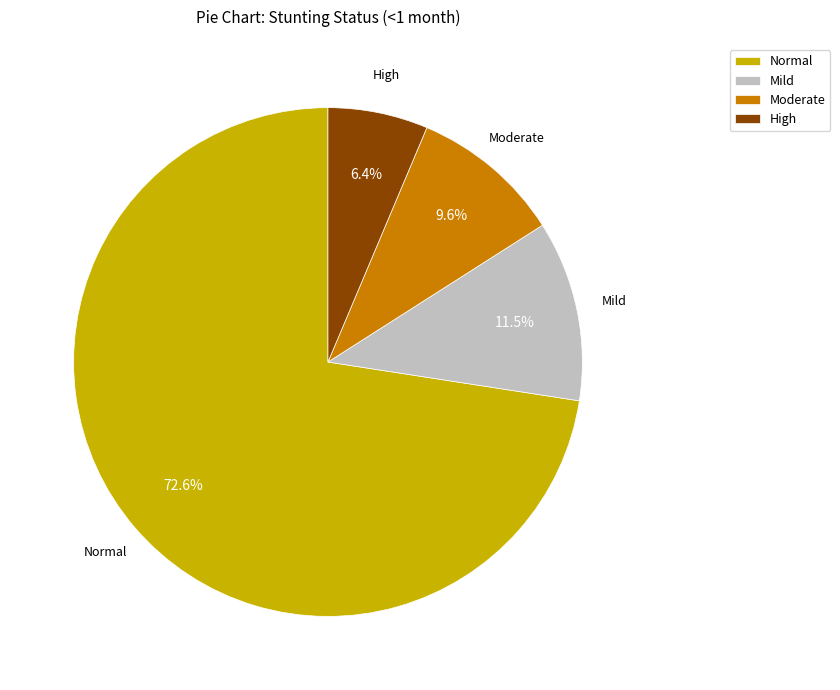

Which has a higher value, Mild or Normal?

Normal